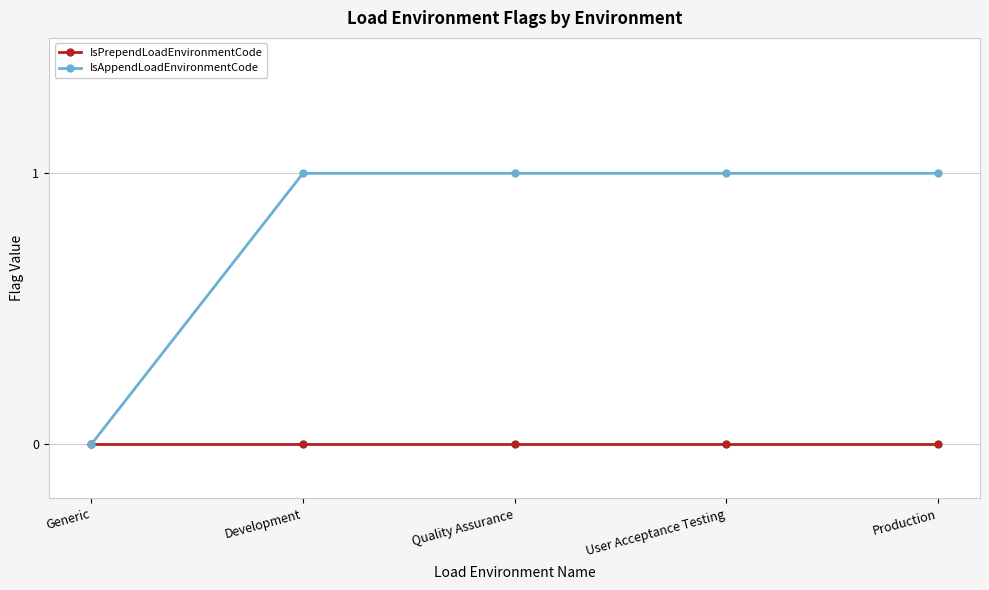

How many IsAppendLoadEnvironmentCode values are between 1 and 2?

4